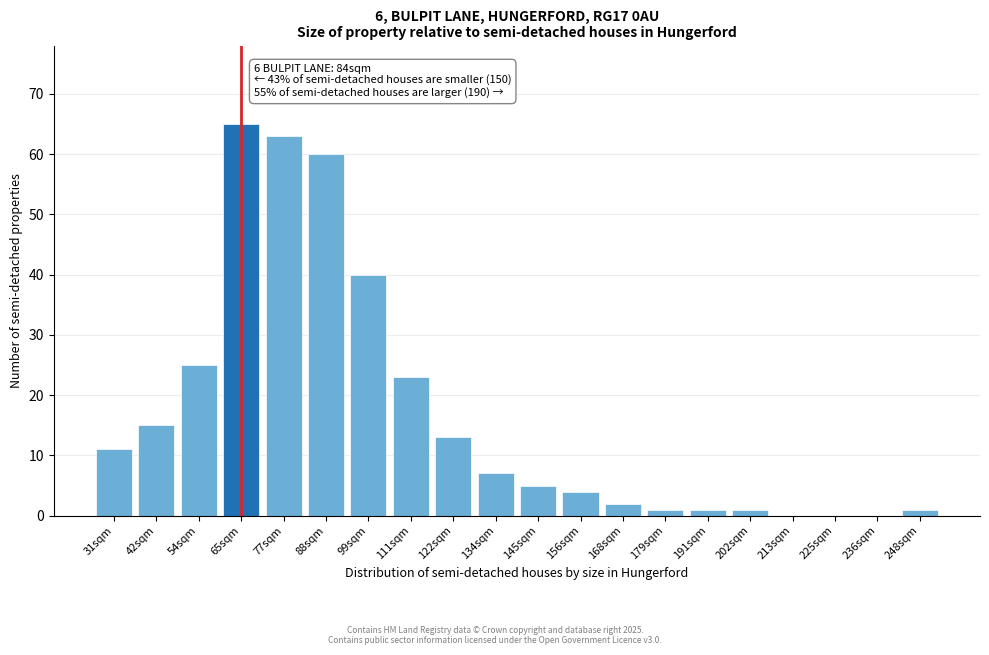

Reading left to right, extract all data points from this chart.

31sqm=11	42sqm=15	54sqm=25	65sqm=65	77sqm=63	88sqm=60	99sqm=40	111sqm=23	122sqm=13	134sqm=7	145sqm=5	156sqm=4	168sqm=2	179sqm=1	191sqm=1	202sqm=1	213sqm=0	225sqm=0	236sqm=0	248sqm=1